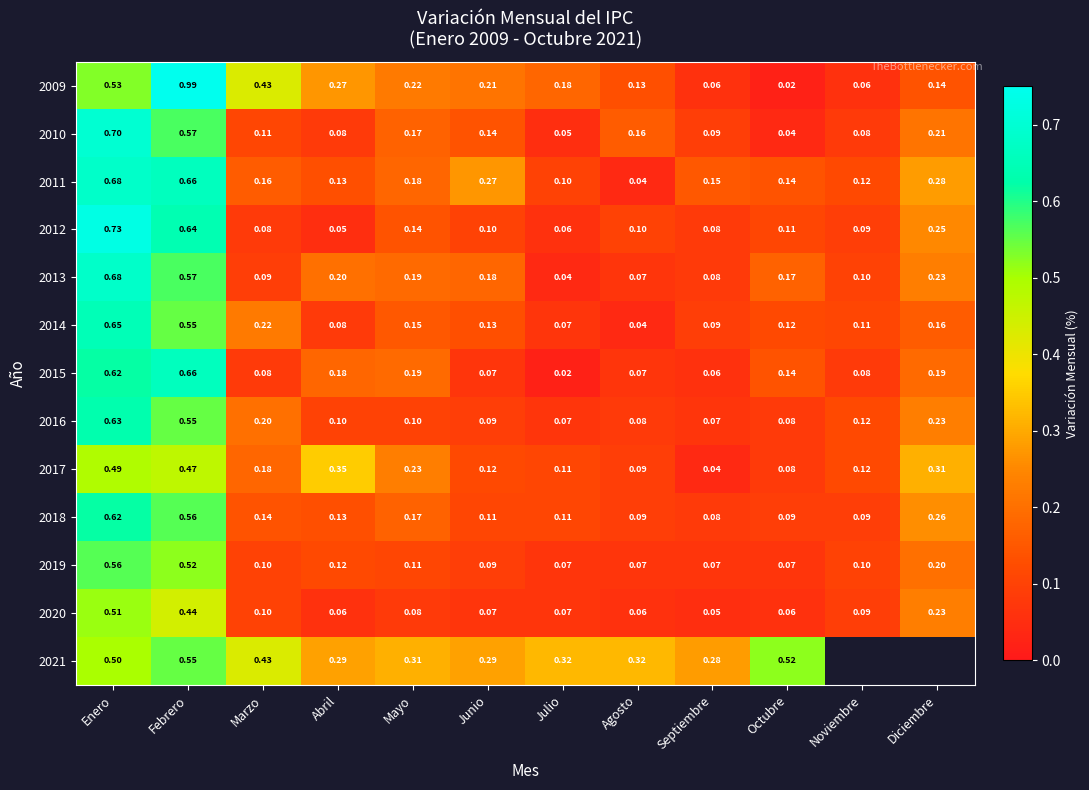

Rank the categories by 2013 value from lowest to highest.

Julio, Agosto, Septiembre, Marzo, Noviembre, Octubre, Junio, Mayo, Abril, Diciembre, Febrero, Enero